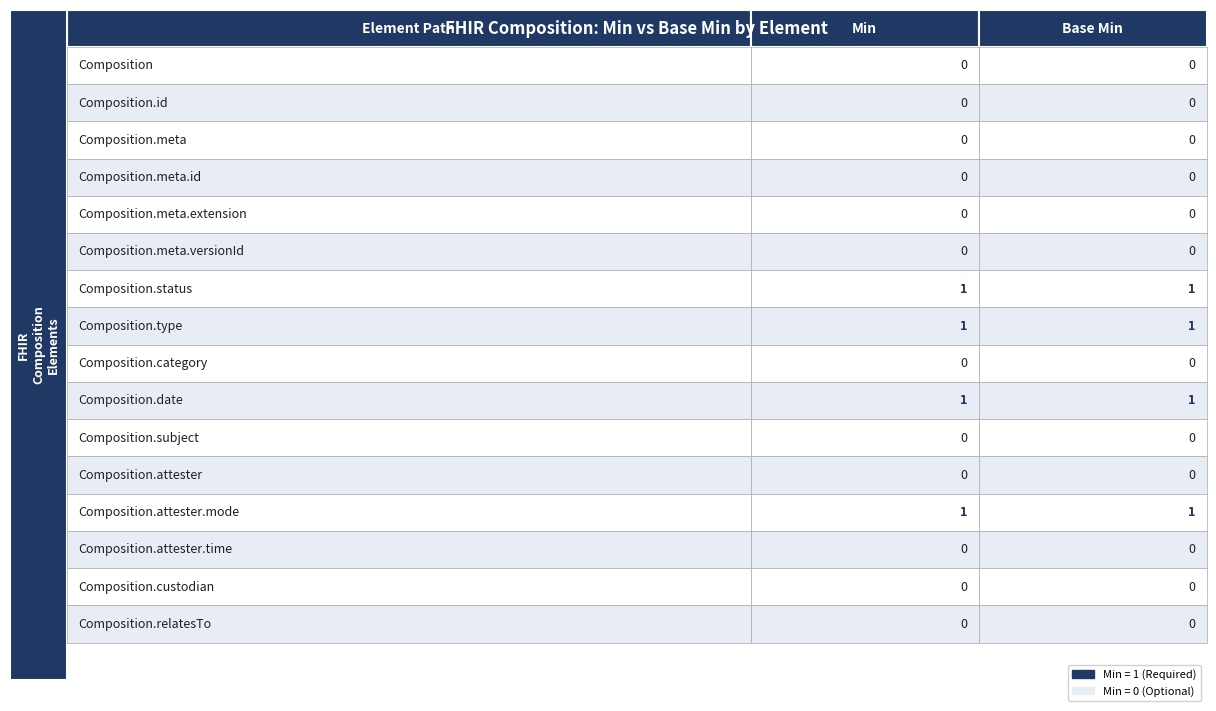

Between Composition.meta.id and Composition.category, which series saw the biggest shift?

Min